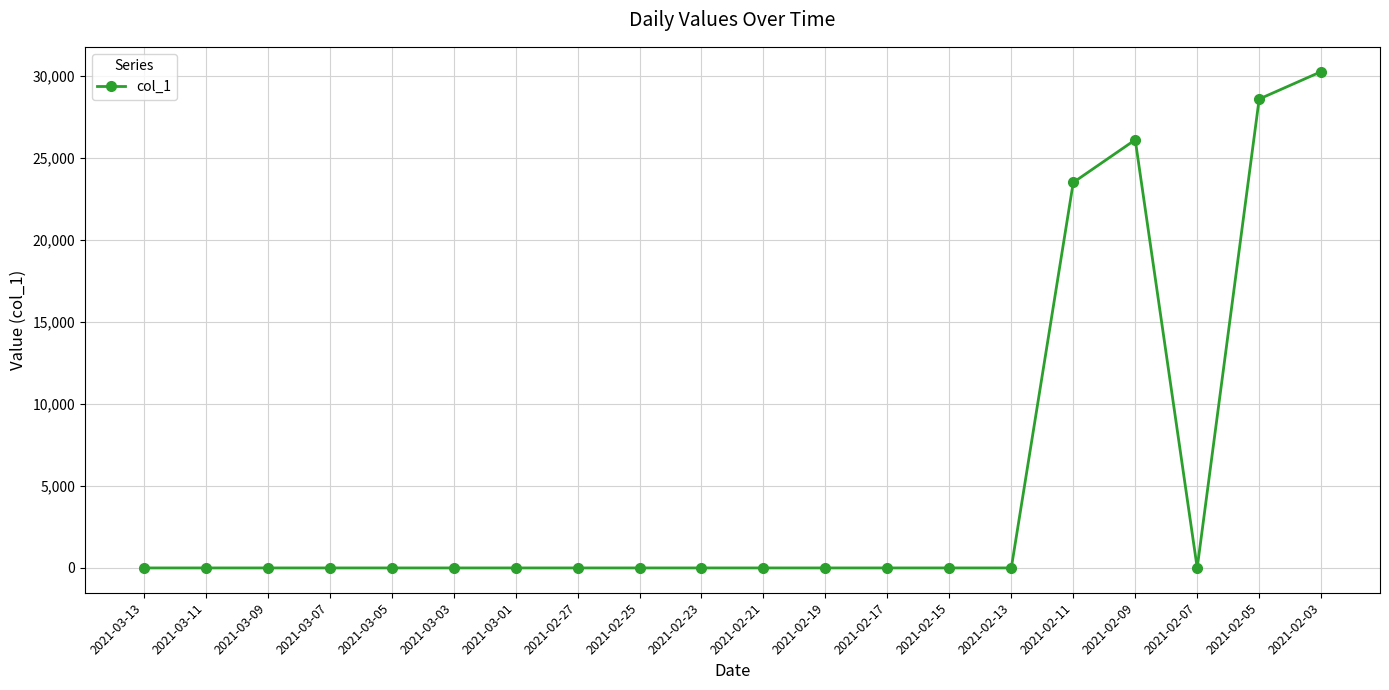

How many data points does each series have?

20